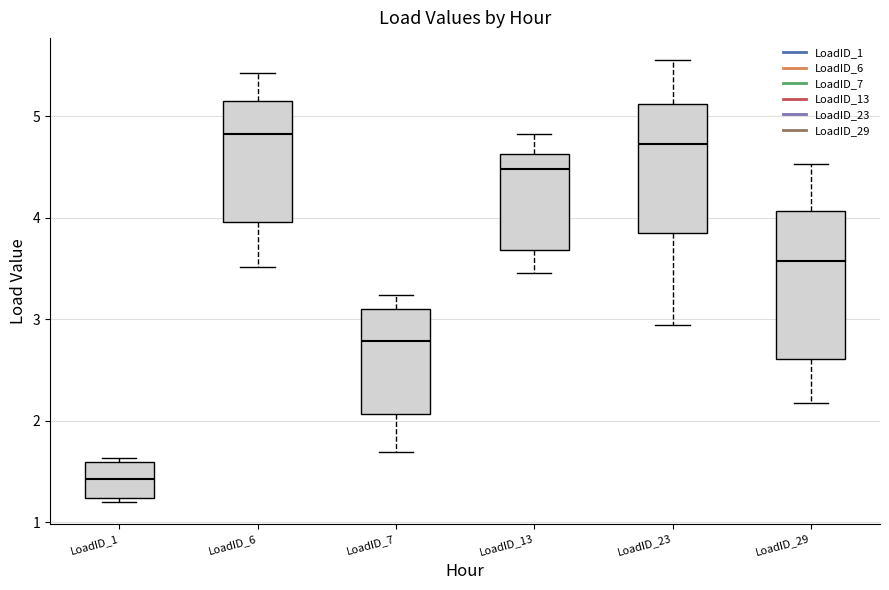

Which box has the highest median line?

LoadID_6